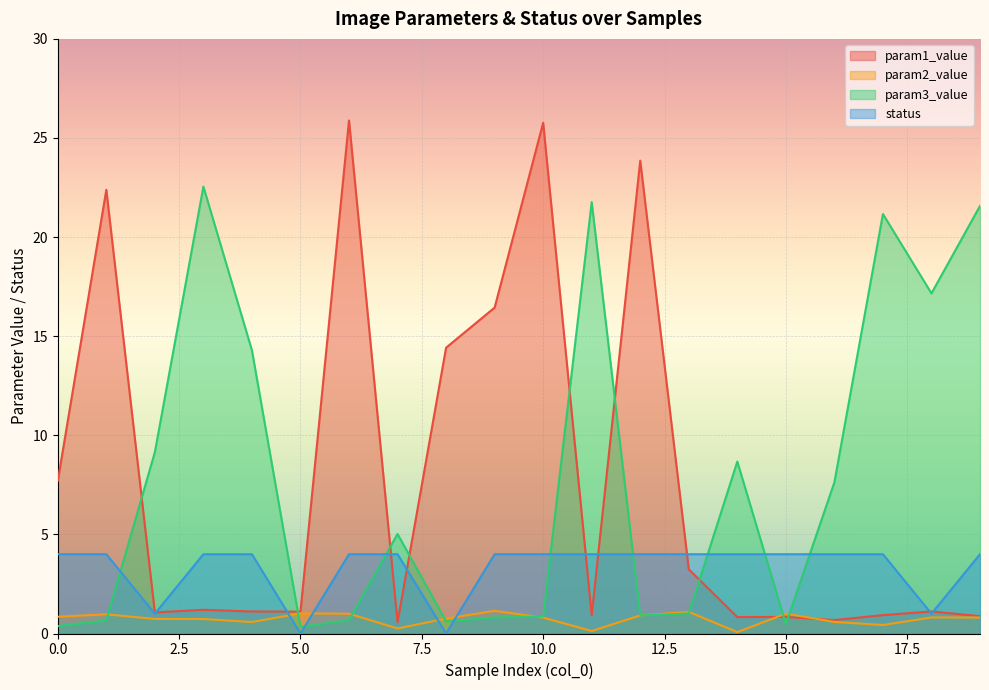

What is the value of the param2_value point at the 18th from the left?

0.4